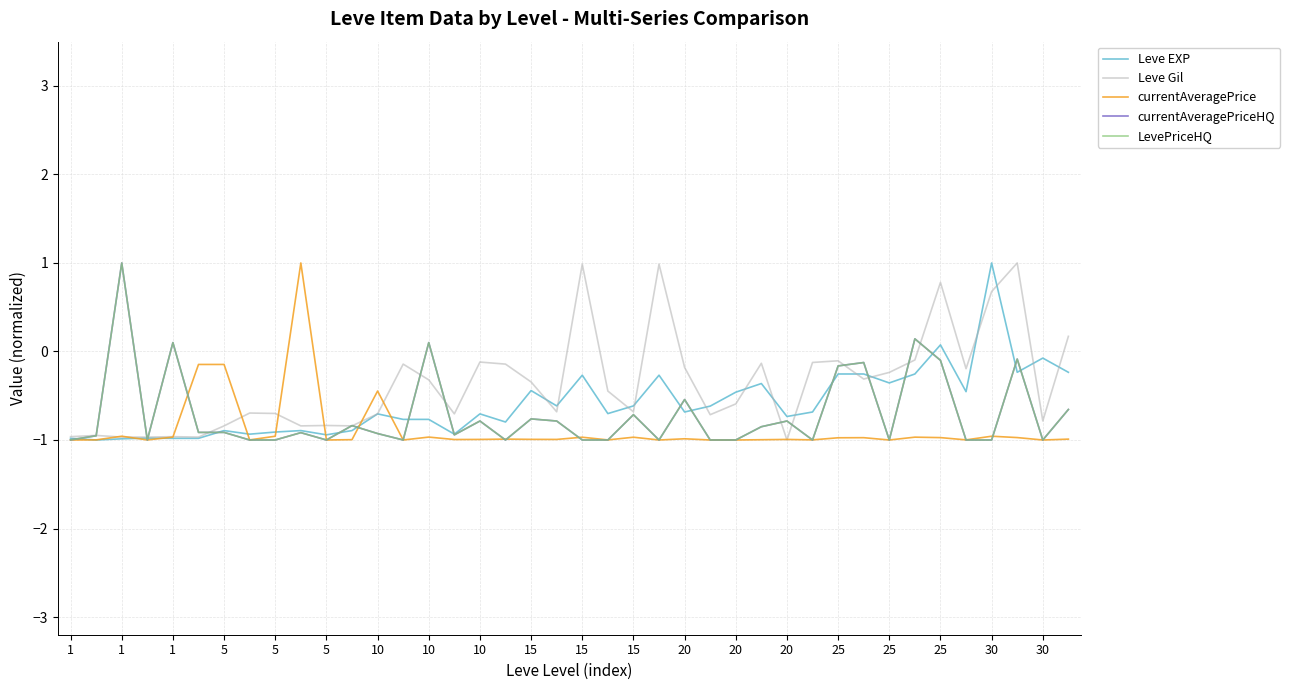

Where does the Leve EXP series first go above 0?

25